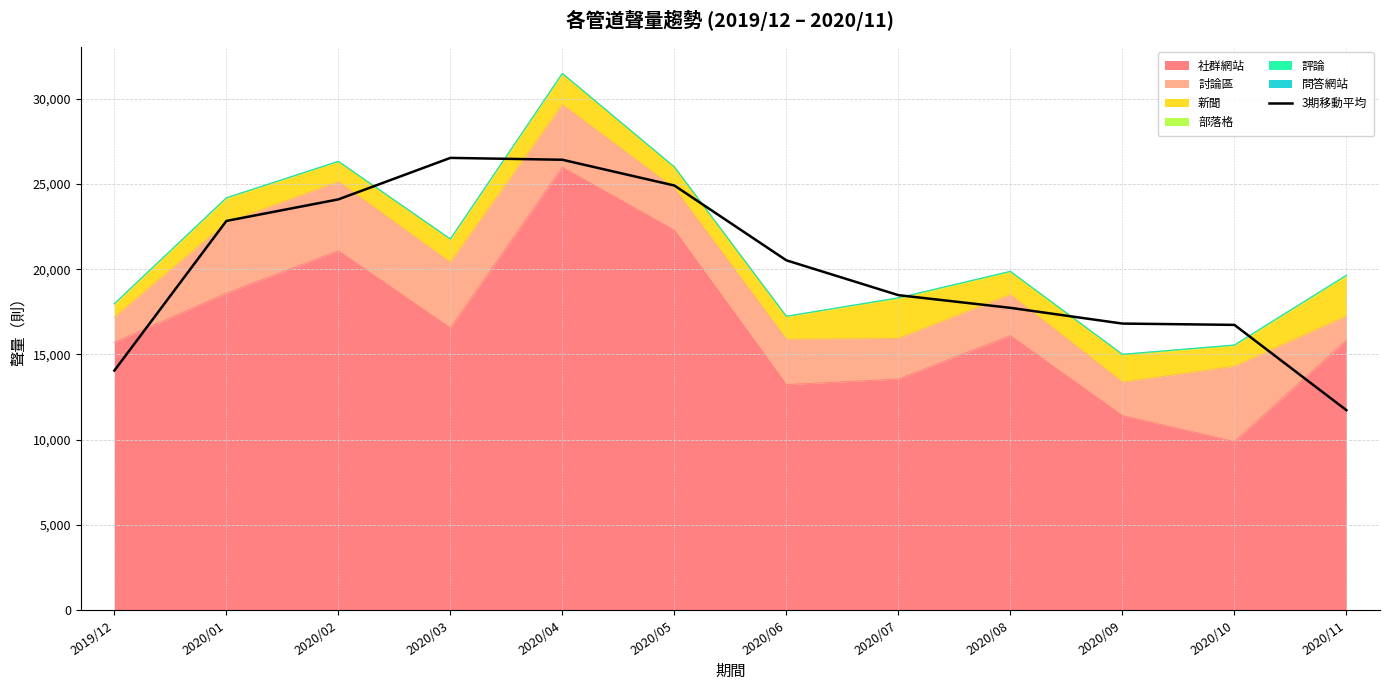

The chart shows a value of 19900.7 at 2020/11. True or false?

False